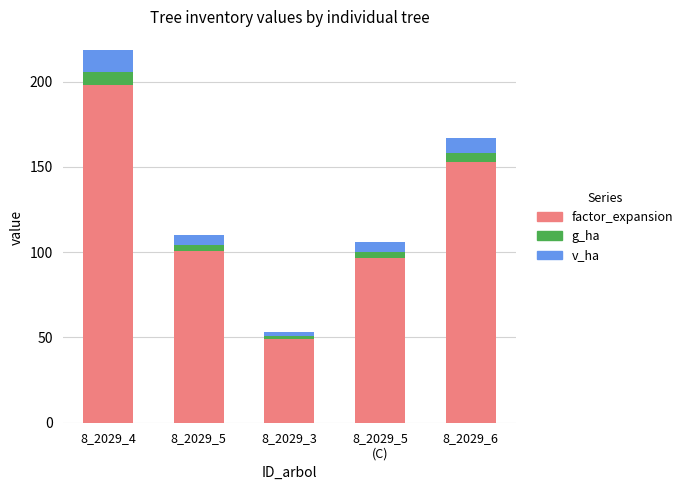

Which category has the lowest value in the factor_expansion series?

8_2029_3